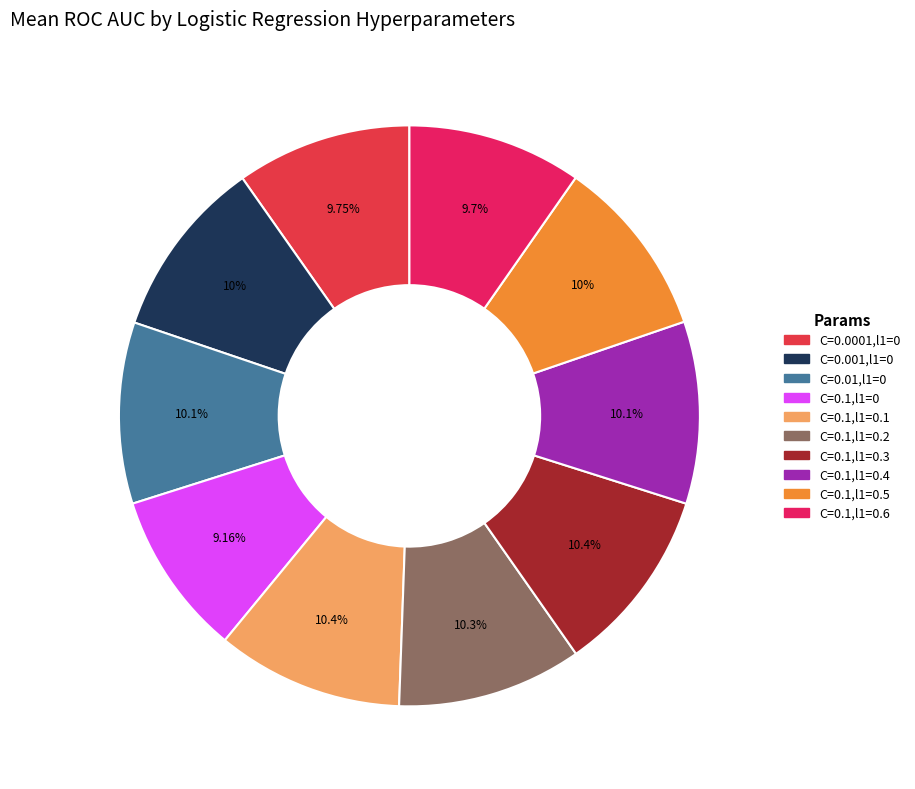

Count the number of slices in the pie.

10